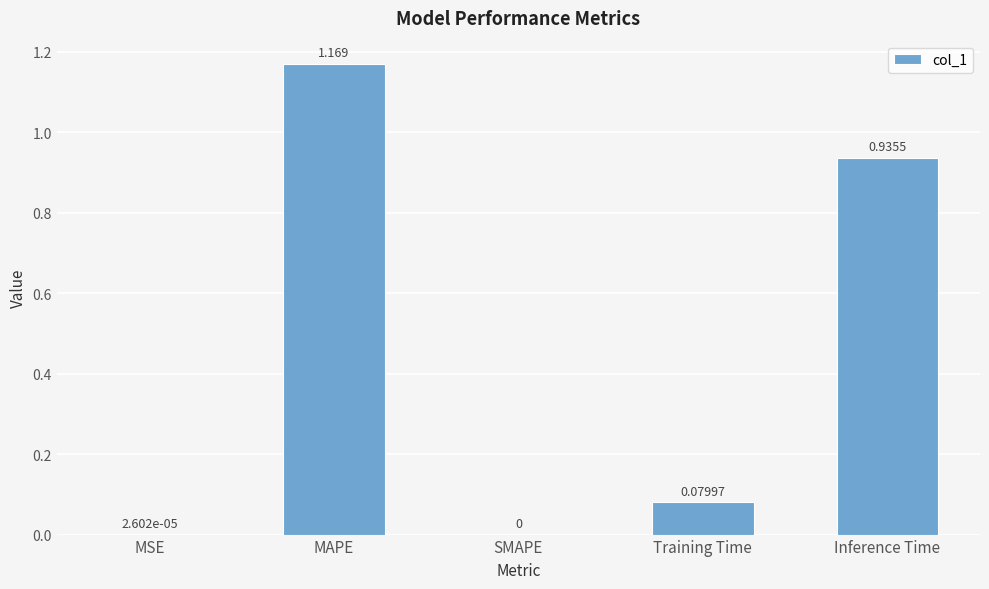

Which category has the highest value across all series?

MAPE